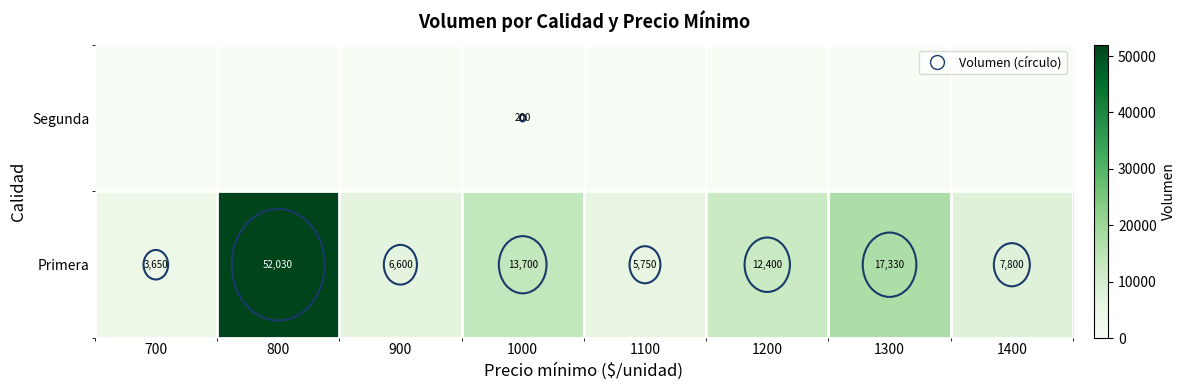

What is the sum of the Primera values at 800 and 700?

55680